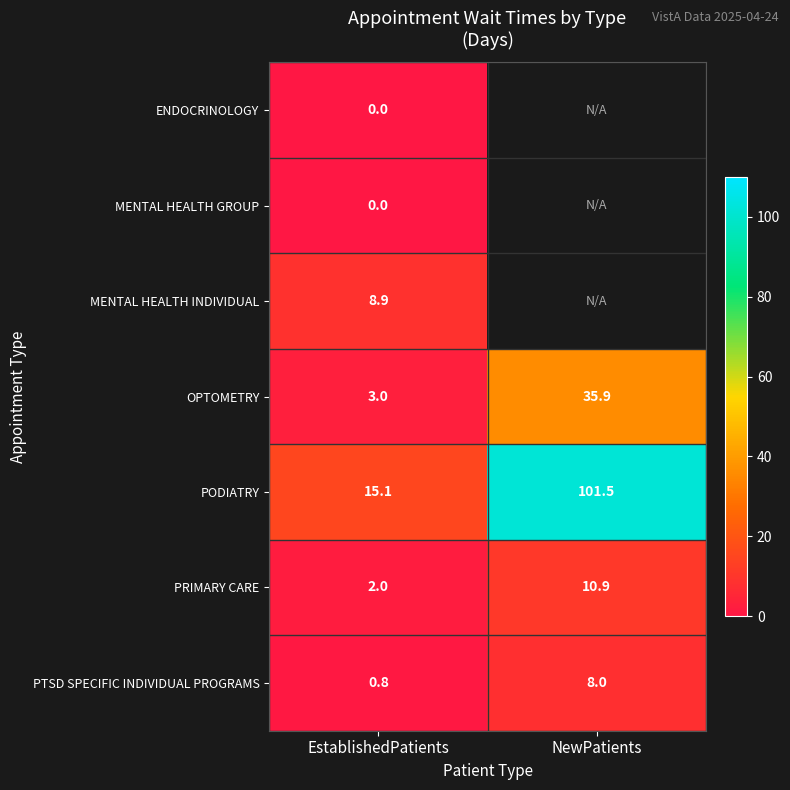

Is the value of PRIMARY CARE at NewPatients greater than the value of MENTAL HEALTH INDIVIDUAL at EstablishedPatients?

Yes